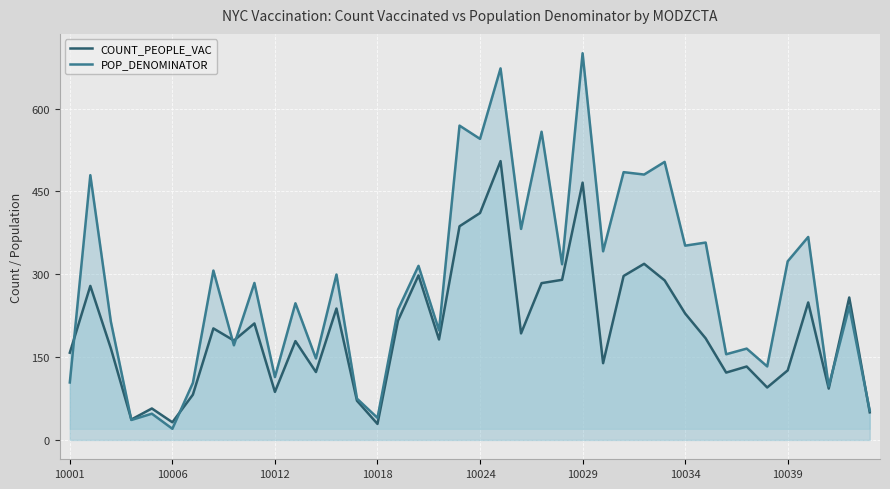

Which series has the widest spread of values?

POP_DENOMINATOR